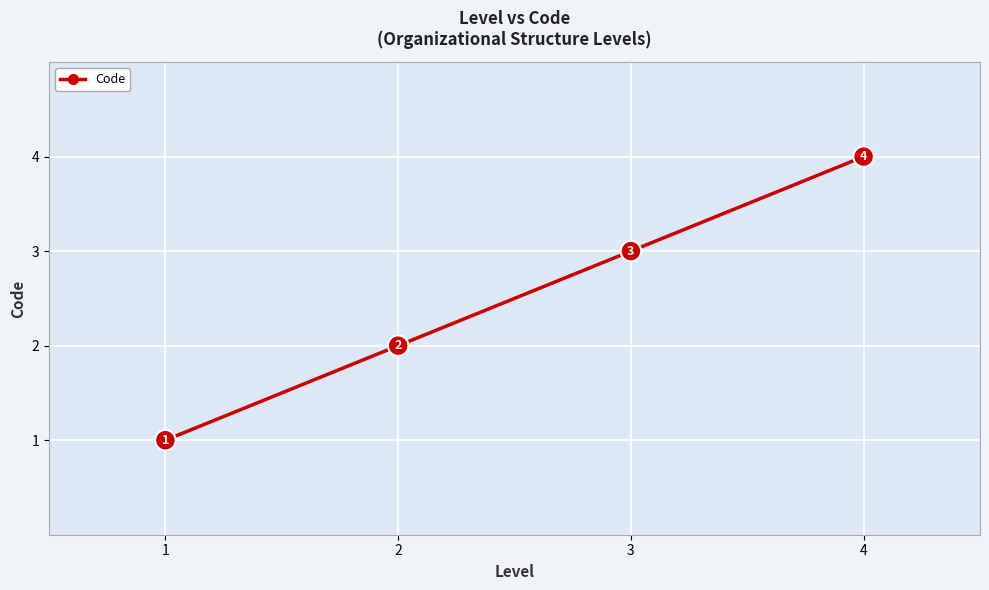

Is it true that the value at 4 is 4?

True